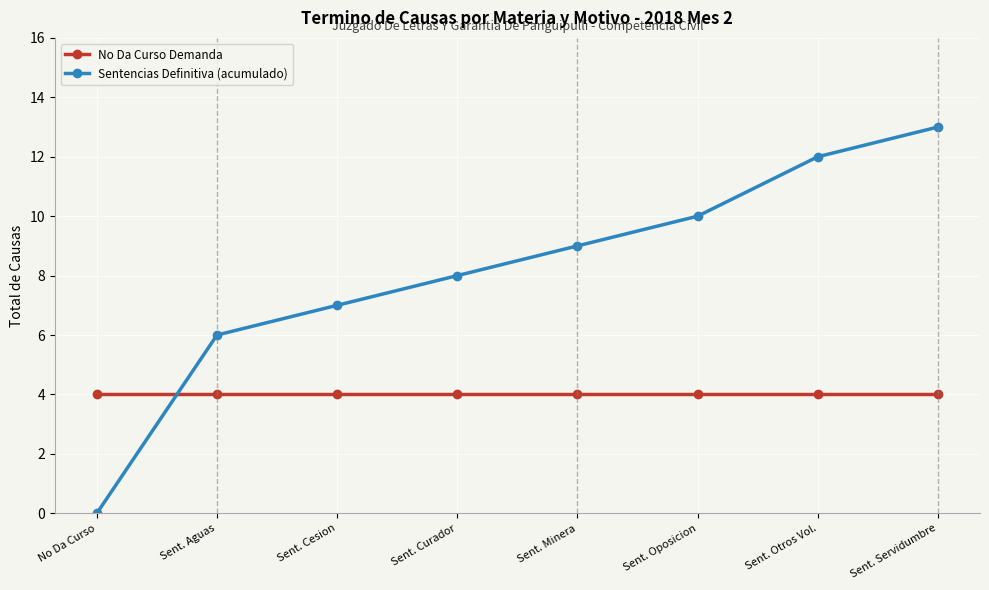

At which category does the chart reach its minimum across all series?

No Da Curso